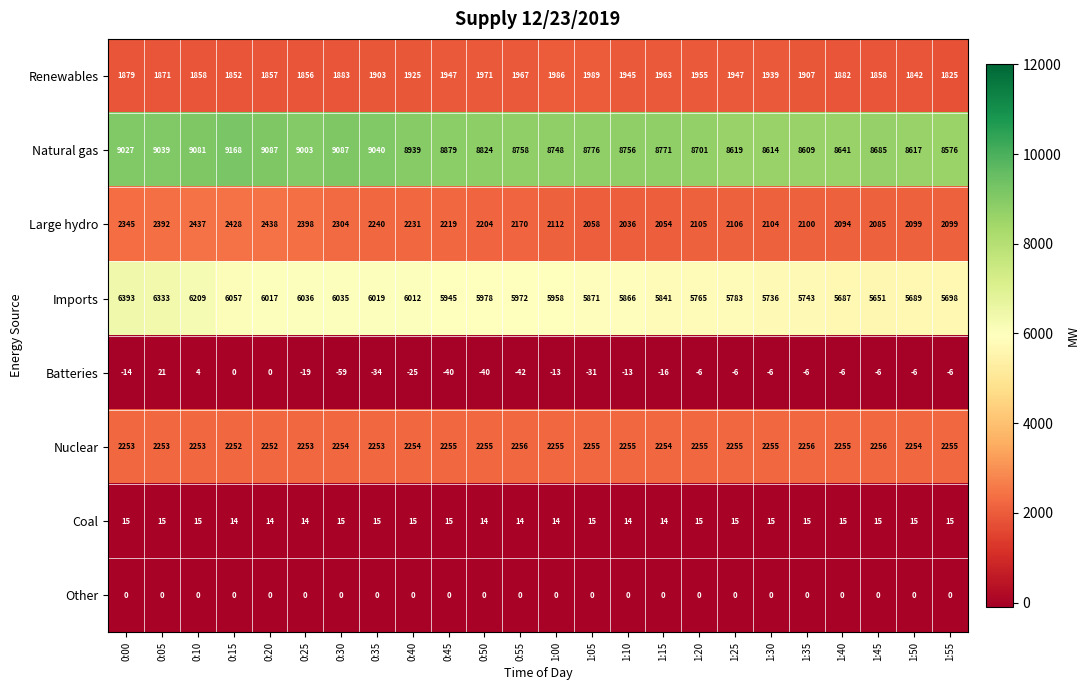

Is it true that Large hydro equals 2345 at 0:00?

True